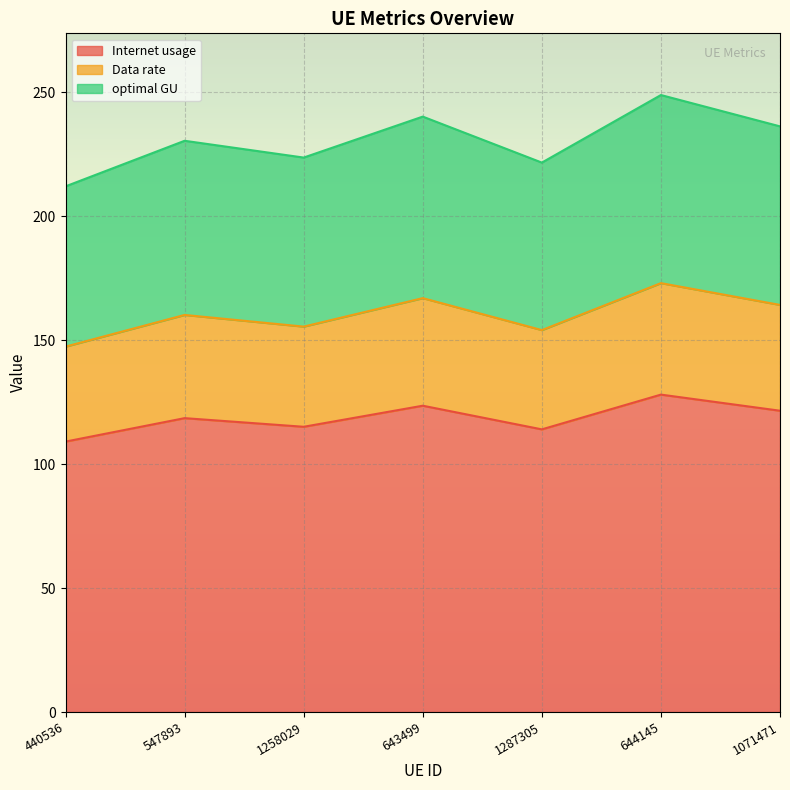

Which series has the widest spread of values?

Internet usage